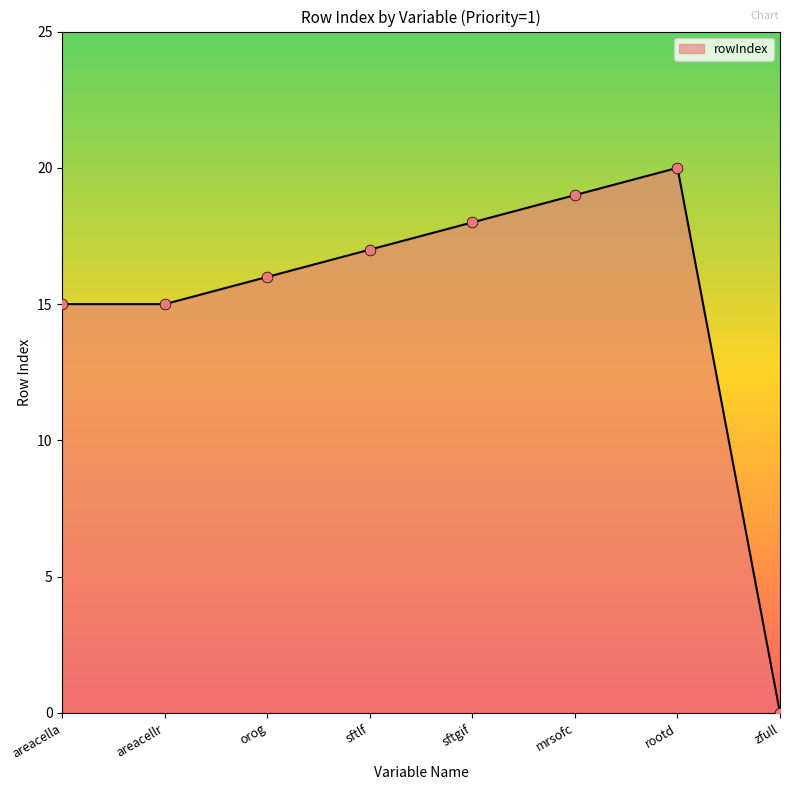

What is the change in value from areacellr to zfull?

-15